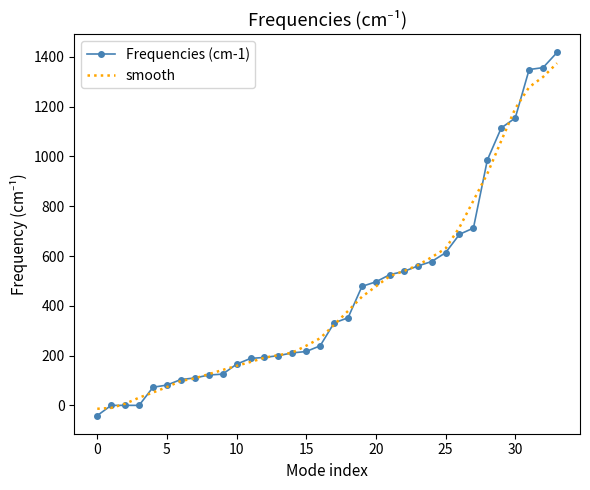

What is the average value of the smooth series?

447.6